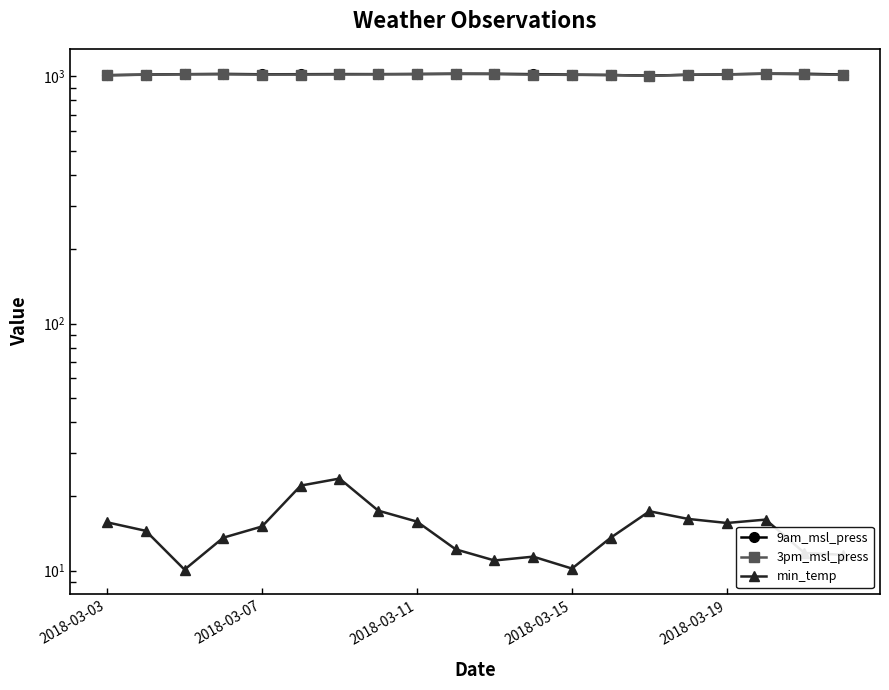

Is it true that 9am_msl_press equals 1025.5 at 10?

True